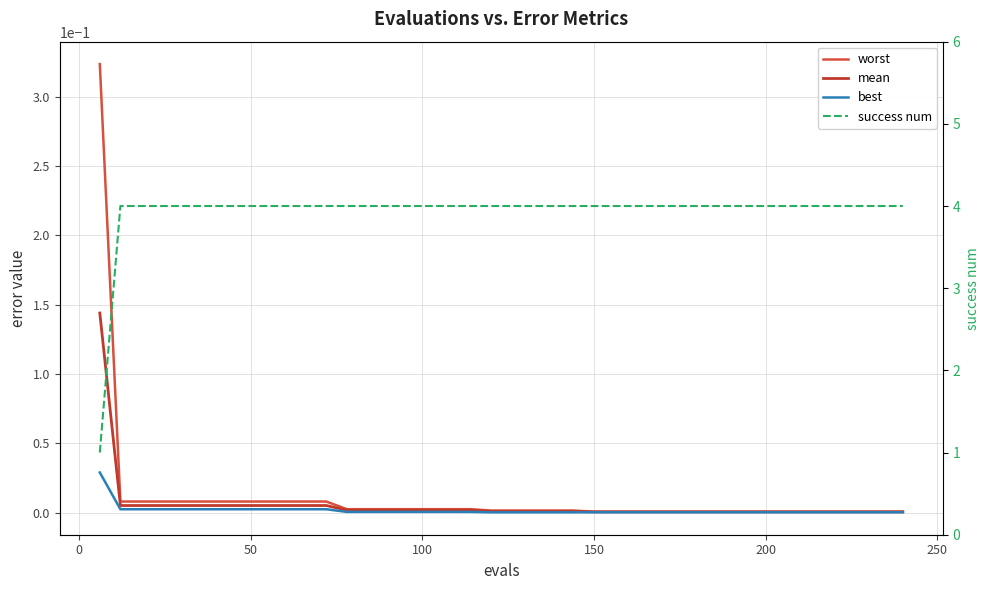

What is the label of the 37th point from the right?

100